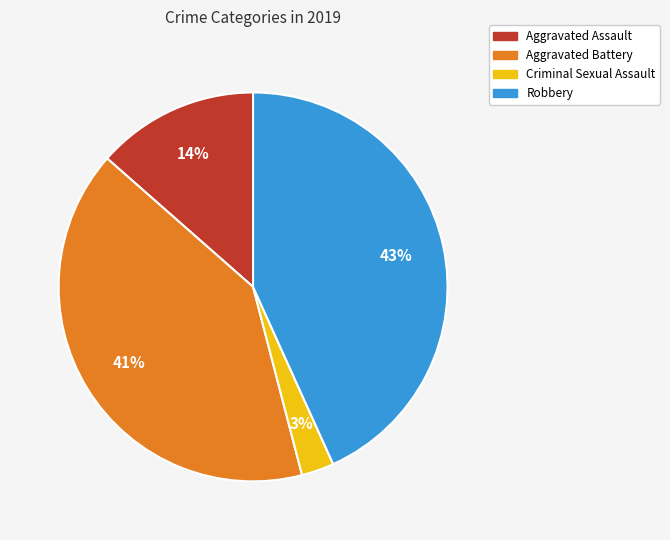

Between Aggravated Assault and Aggravated Battery, which is larger?

Aggravated Battery